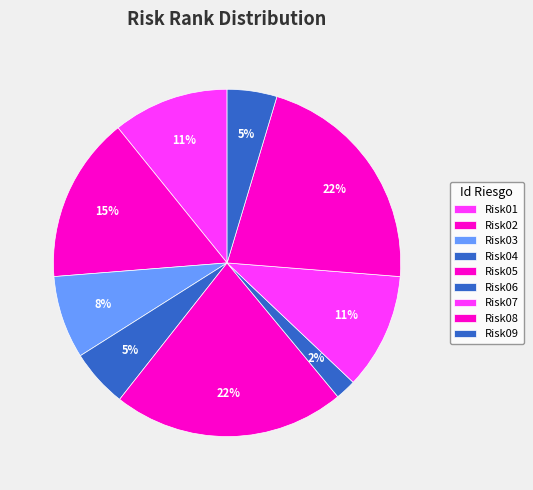

Which has a higher value, Risk05 or Risk01?

Risk05